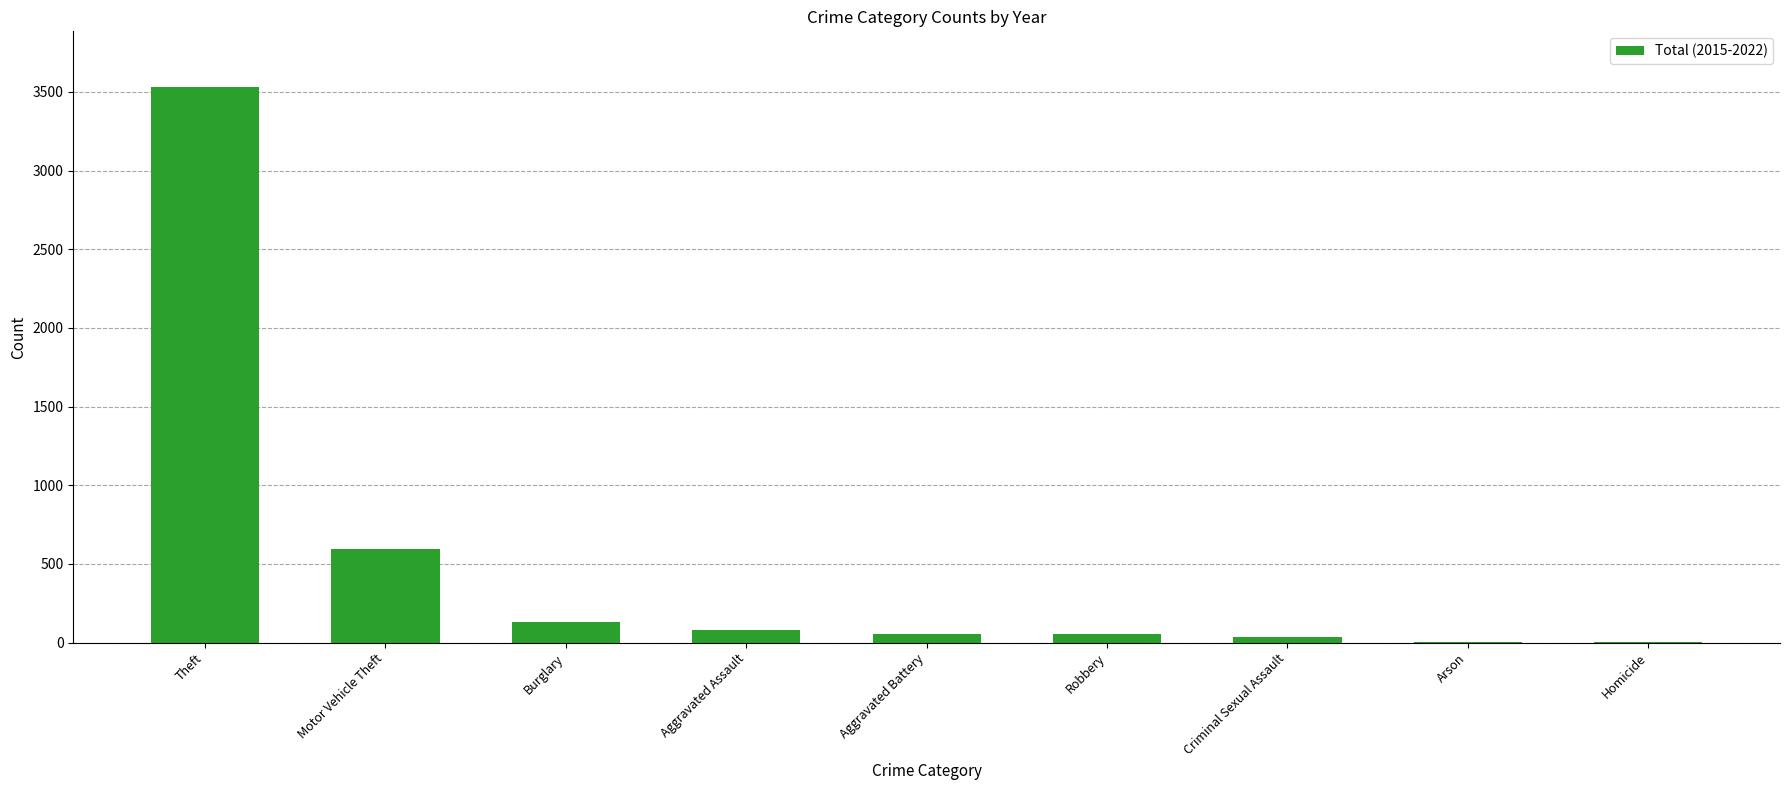

What is the change in value from Theft to Criminal Sexual Assault?

-3495